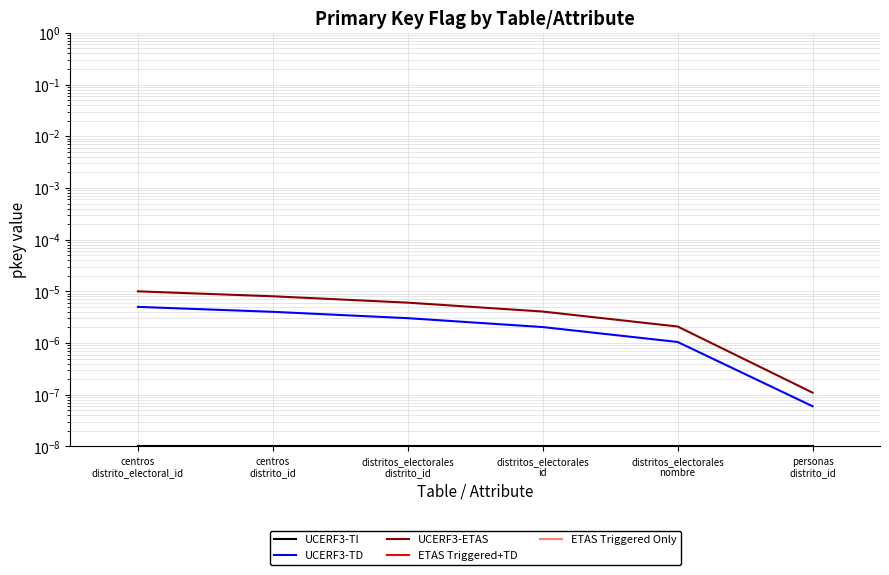

How many lines are shown in the chart?

5